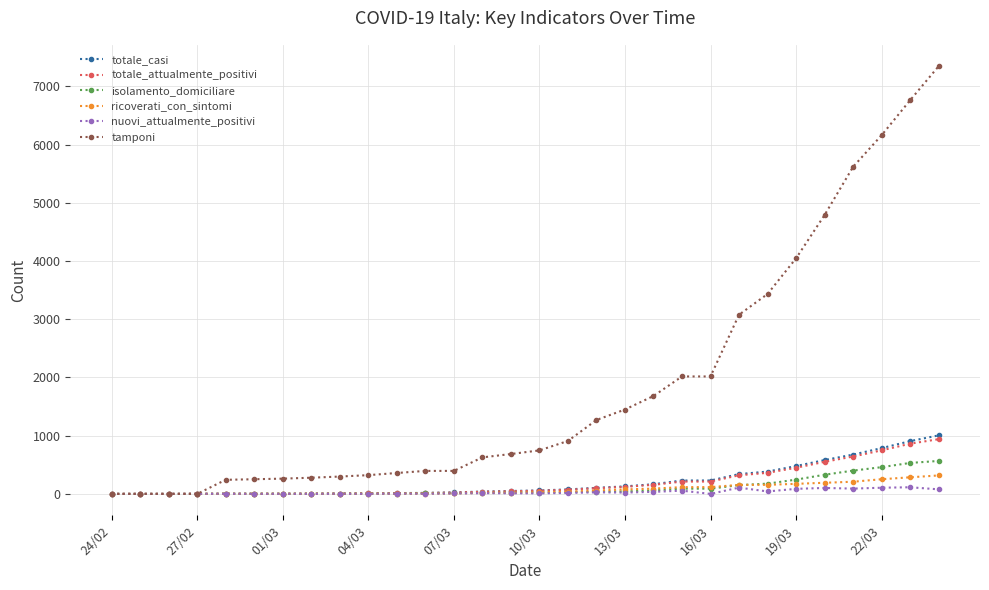

Which series has the largest total across all categories?

tamponi